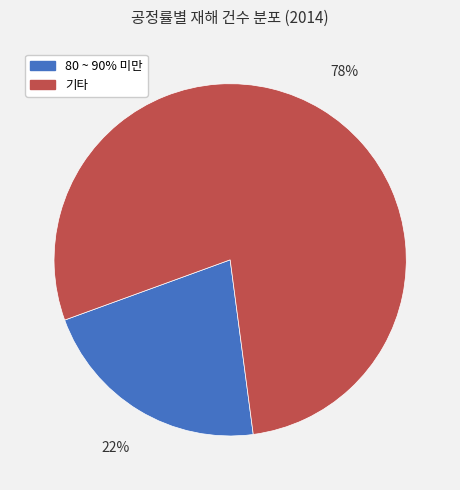

How many segments does this pie chart have?

2